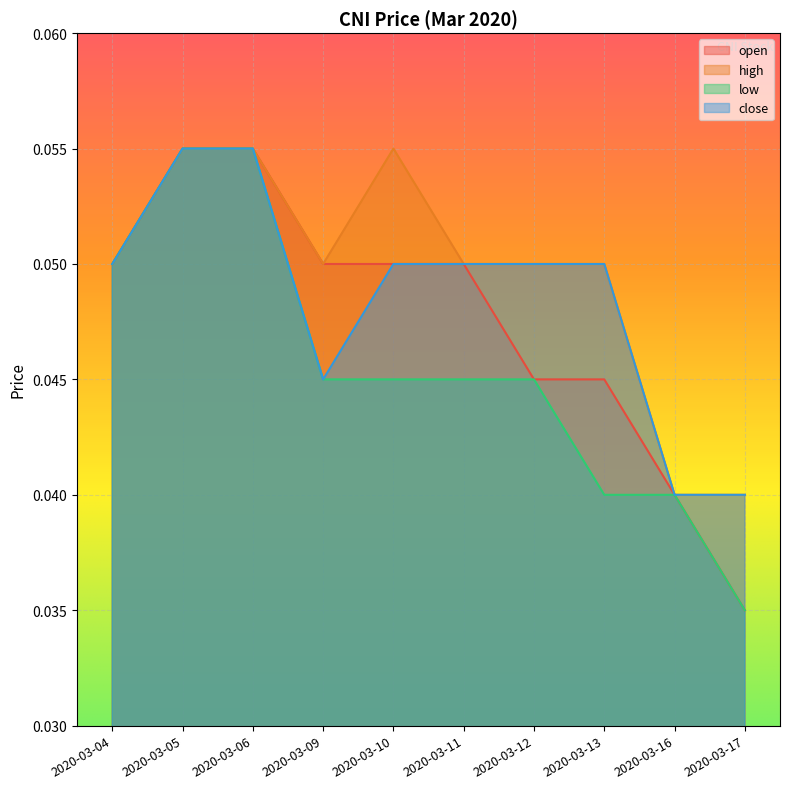

At 2020-03-17, list the series in order from smallest to largest.

open, low, high, close